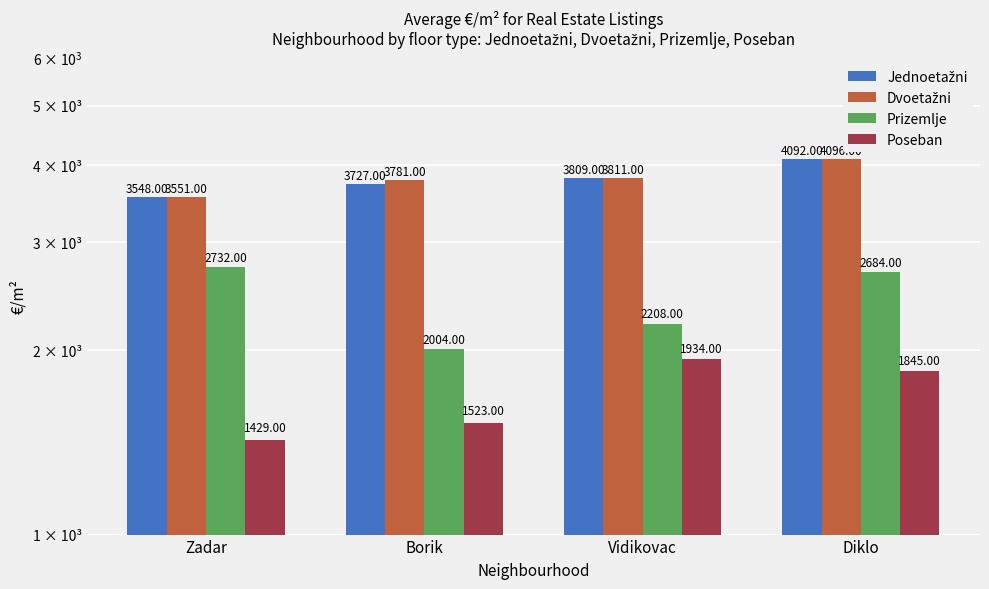

Between Zadar and Diklo, which series saw the biggest shift?

Dvoetažni